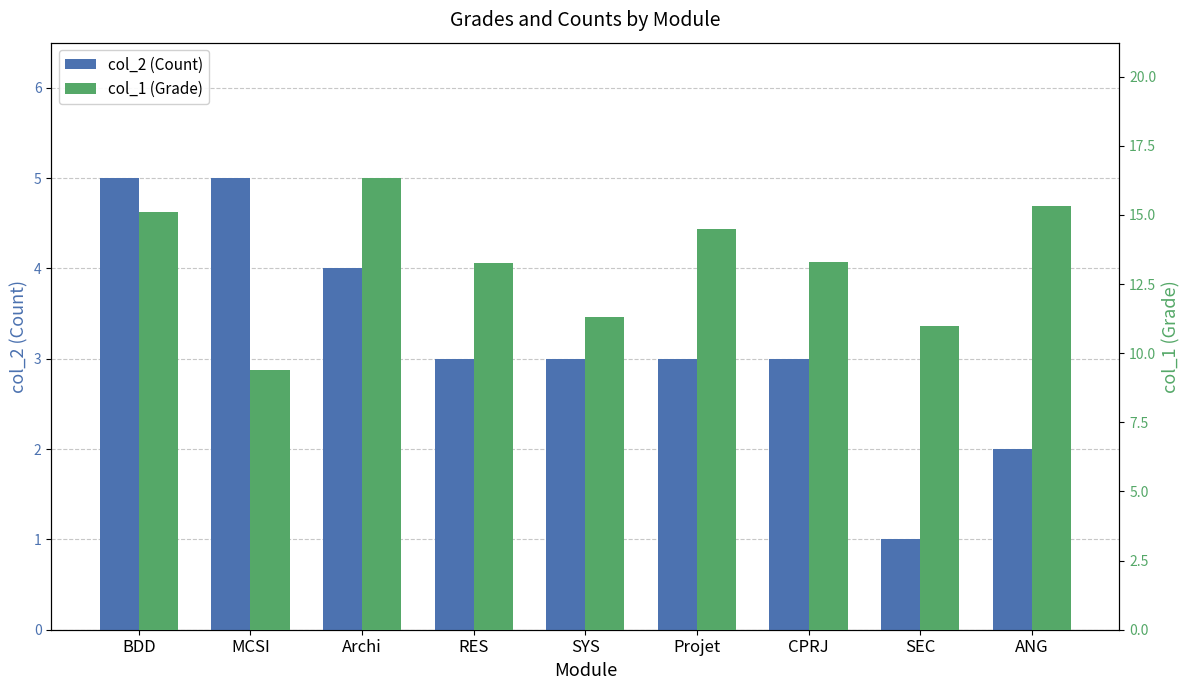

How many groups of bars are there?

9